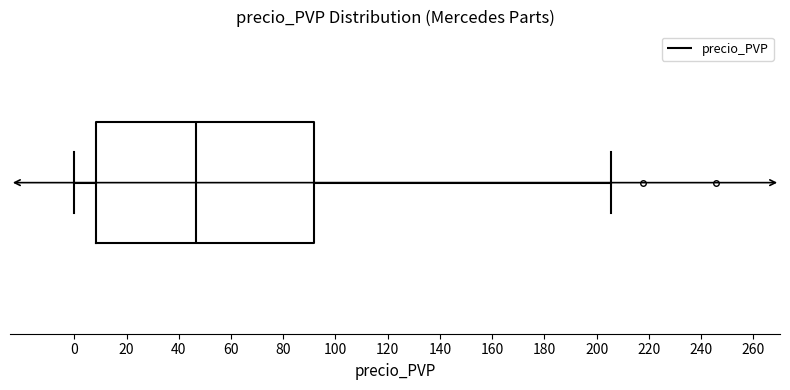

Where does the median line of the box sit on the x-axis? The values are not printed on the chart, so give them approximately, as read against the axis.

46